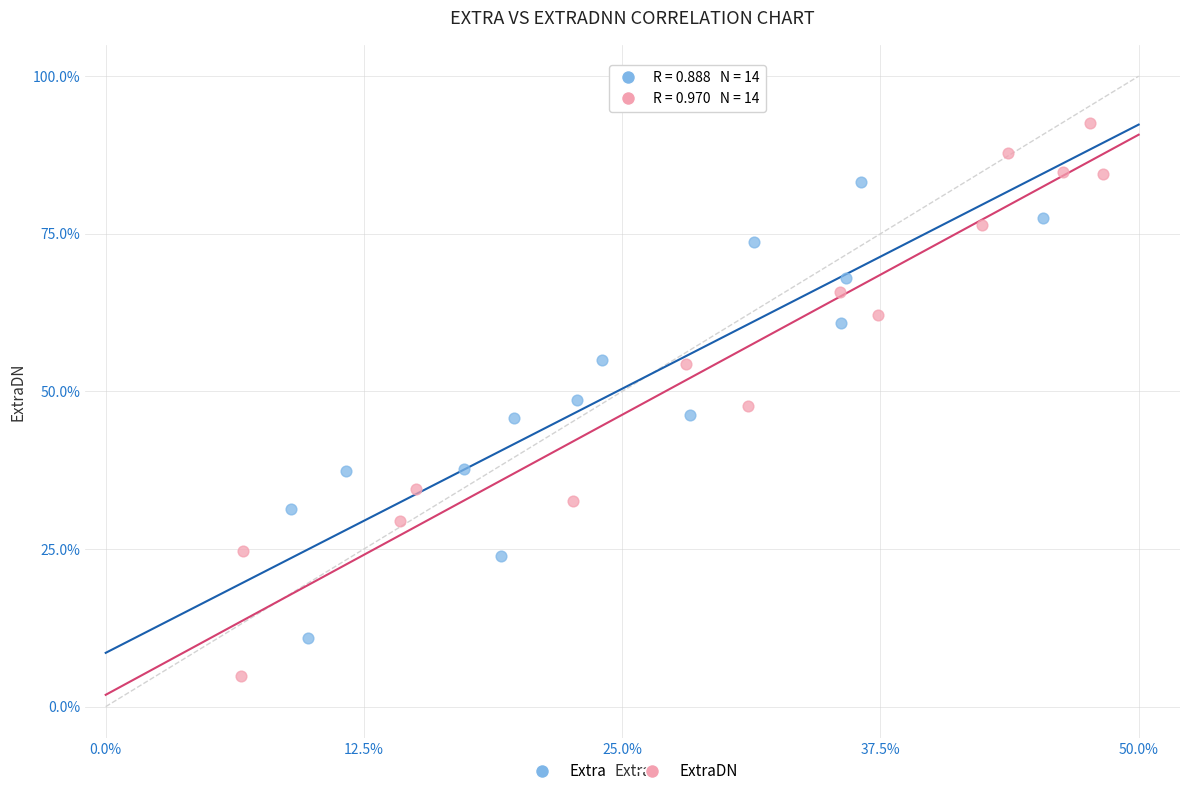

Which series has the largest Y range (max minus min)?

ExtraDN